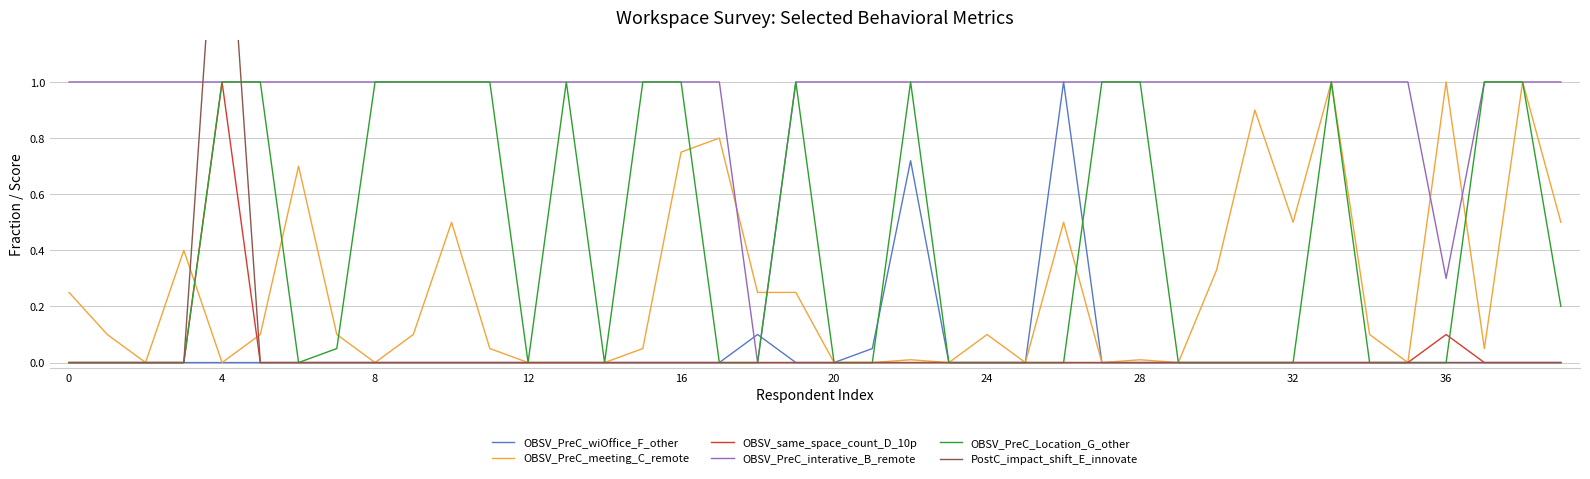

Which series has the widest spread of values?

PostC_impact_shift_E_innovate